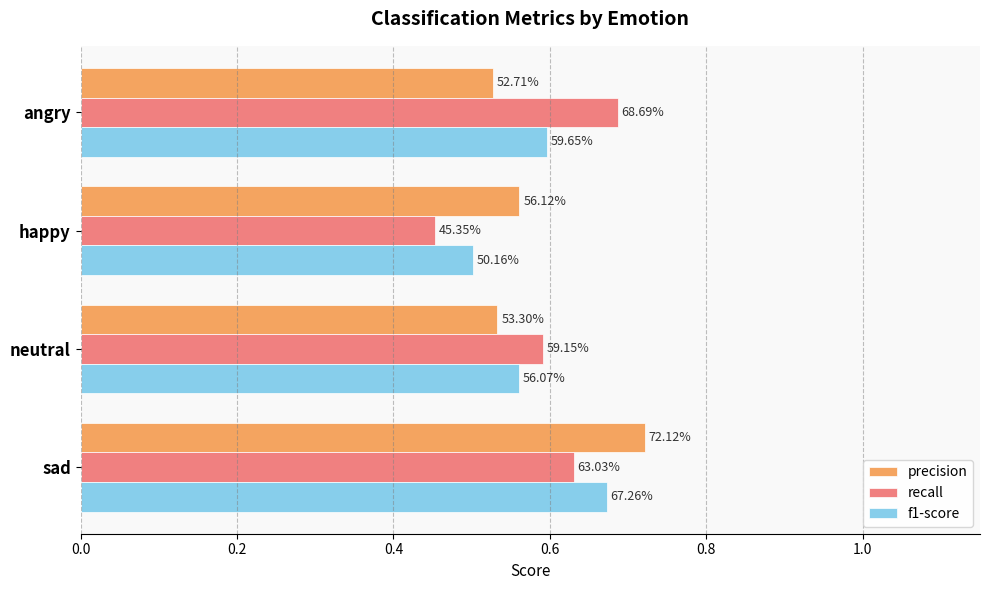

What are all the series names shown in the legend?

precision, recall, f1-score